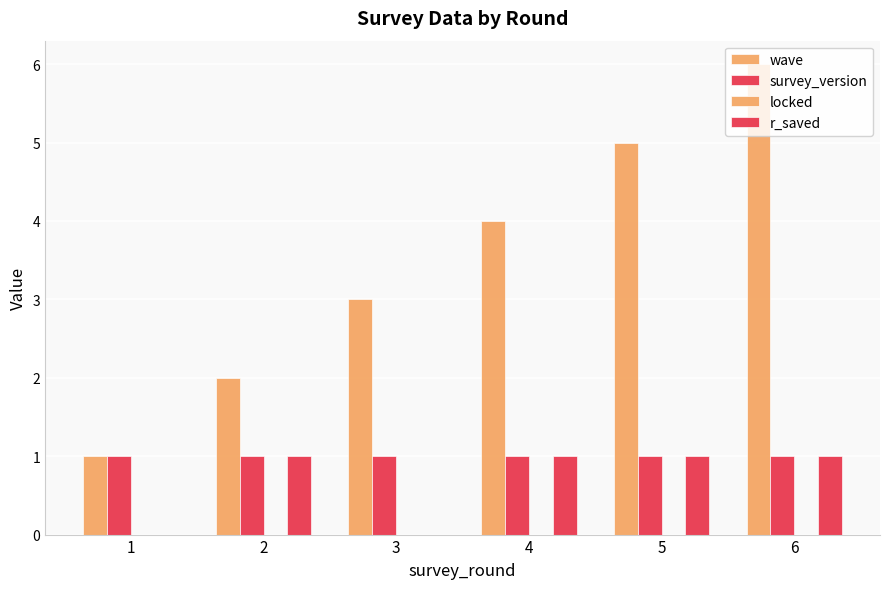

Does the chart contain stacked bars?

No